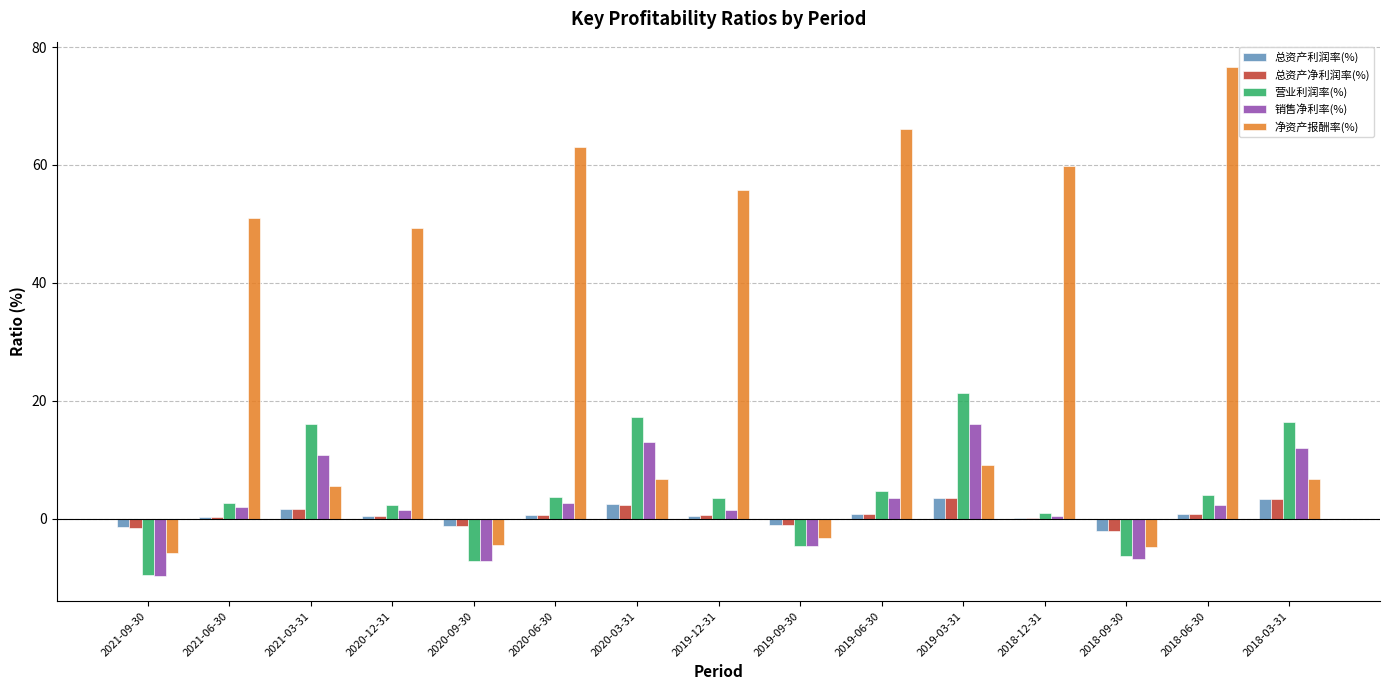

Which series has the largest total across all categories?

净资产报酬率(%)